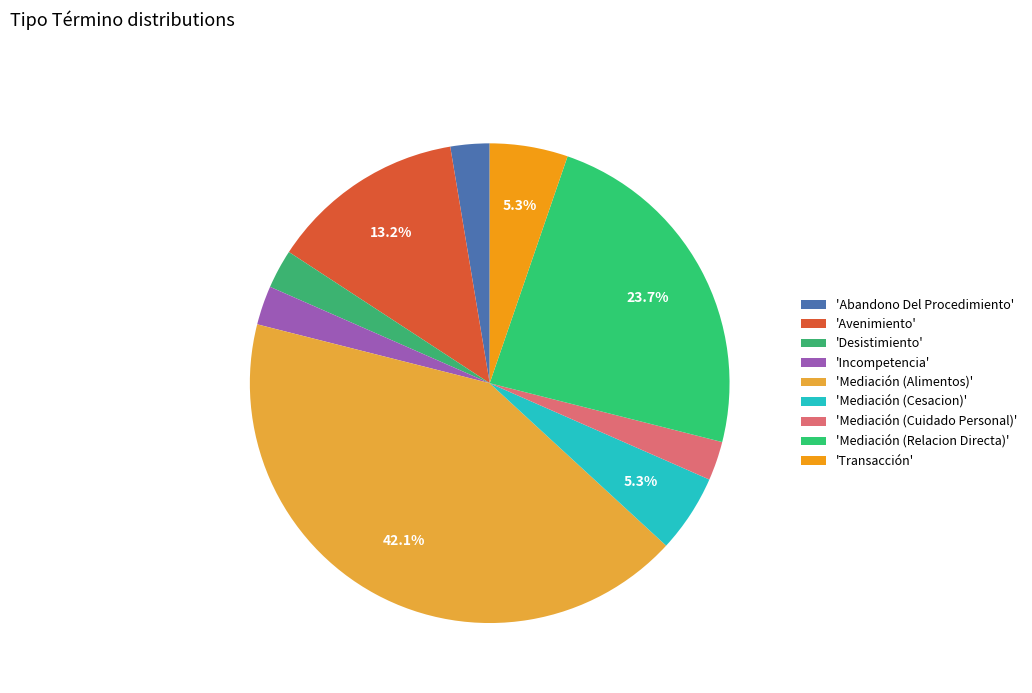

How many segments does this pie chart have?

9